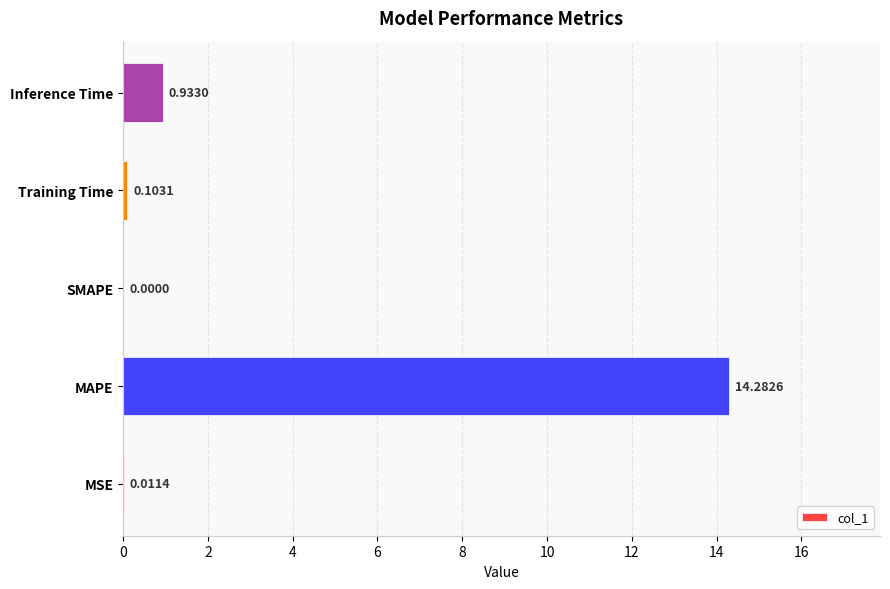

Count the number of categories in the chart.

5